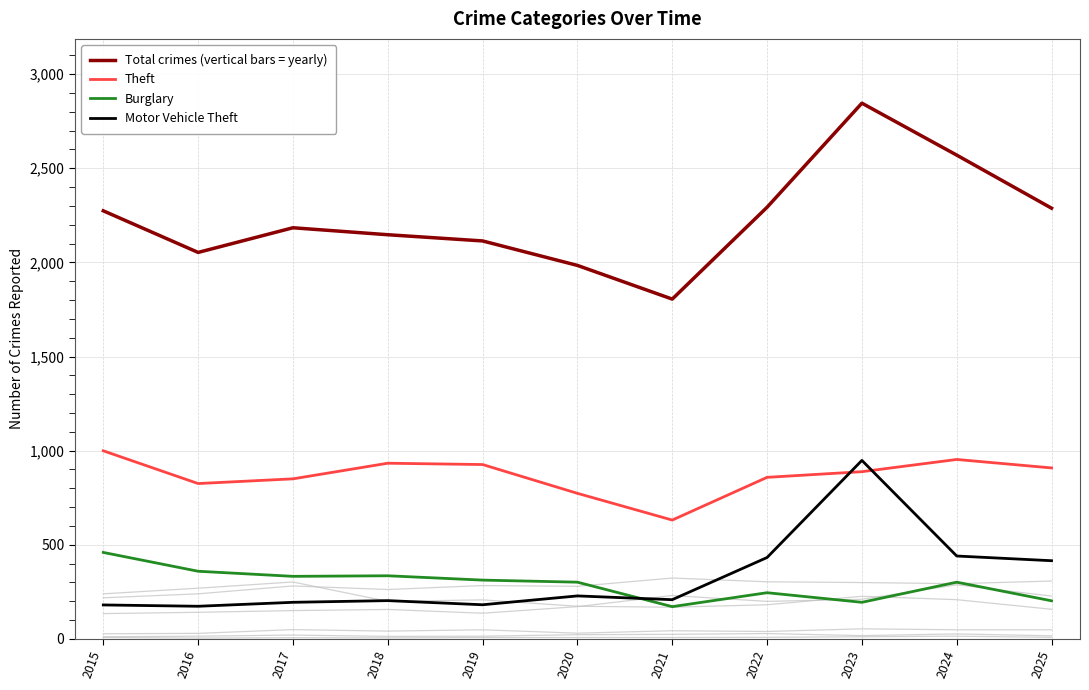

In Motor Vehicle Theft, how many points are lower than both neighbors (excluding endpoints)?

3